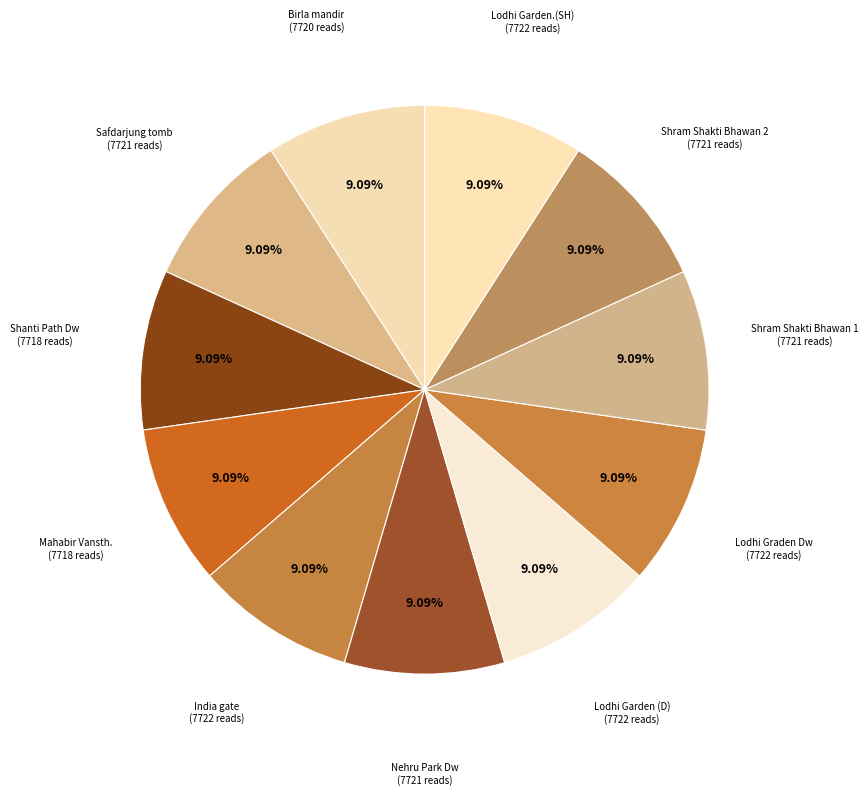

Rank the categories by value from highest to lowest.

India gate, Lodhi Graden Dw, Lodhi Garden (D), Lodhi Garden.(SH), Safdarjung tomb, Shram Shakti Bhawan 2, Shram Shakti Bhawan 1, Nehru Park Dw, Birla mandir, Shanti Path Dw, Mahabir Vansth.